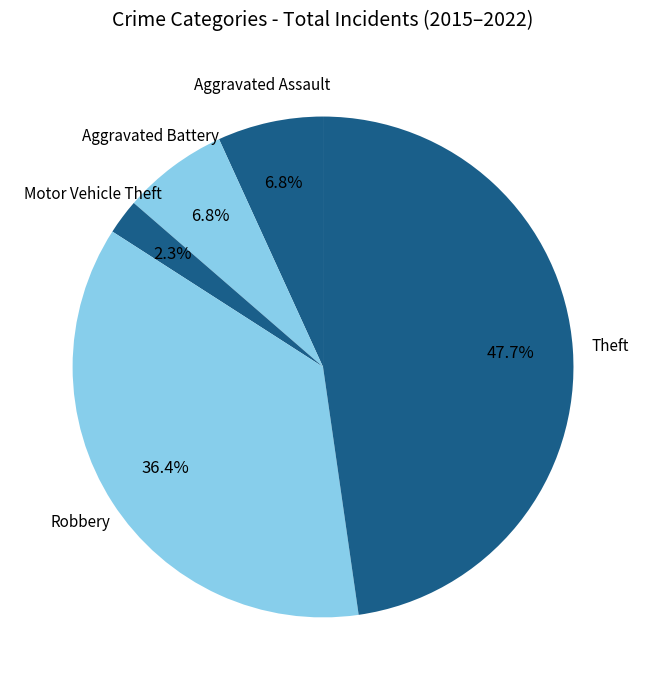

Count the number of slices in the pie.

5